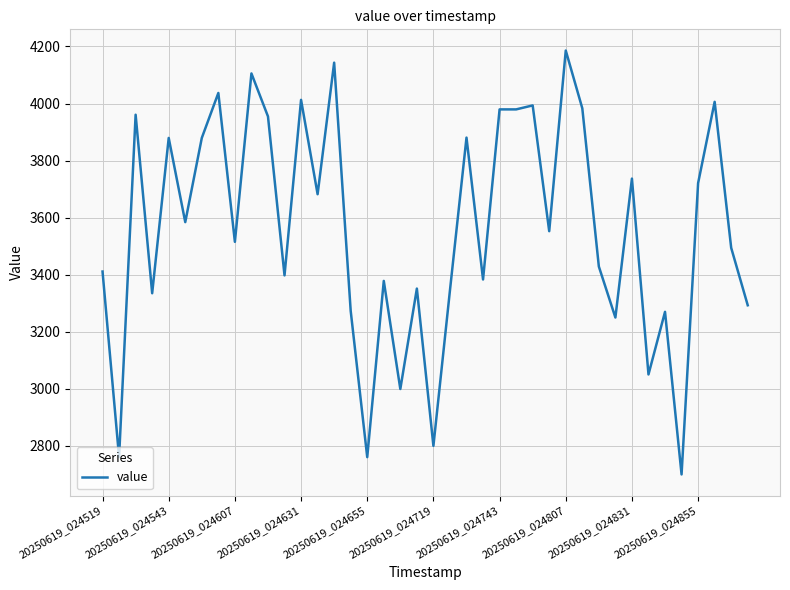

What is the minimum value shown in the chart?

2699.2